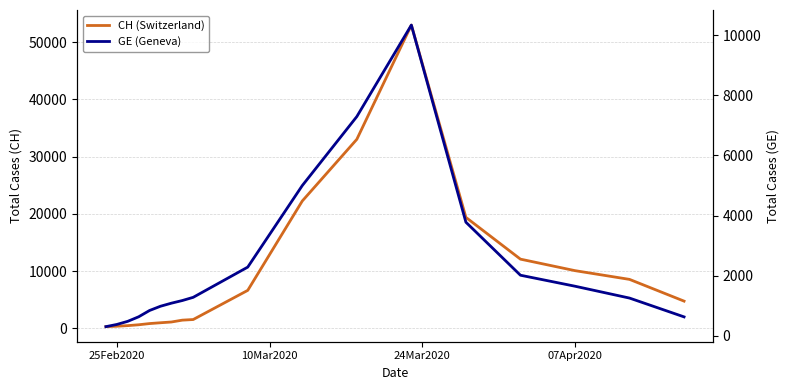

What is the difference between the maximum and minimum values in the GE (Geneva) series?

10040